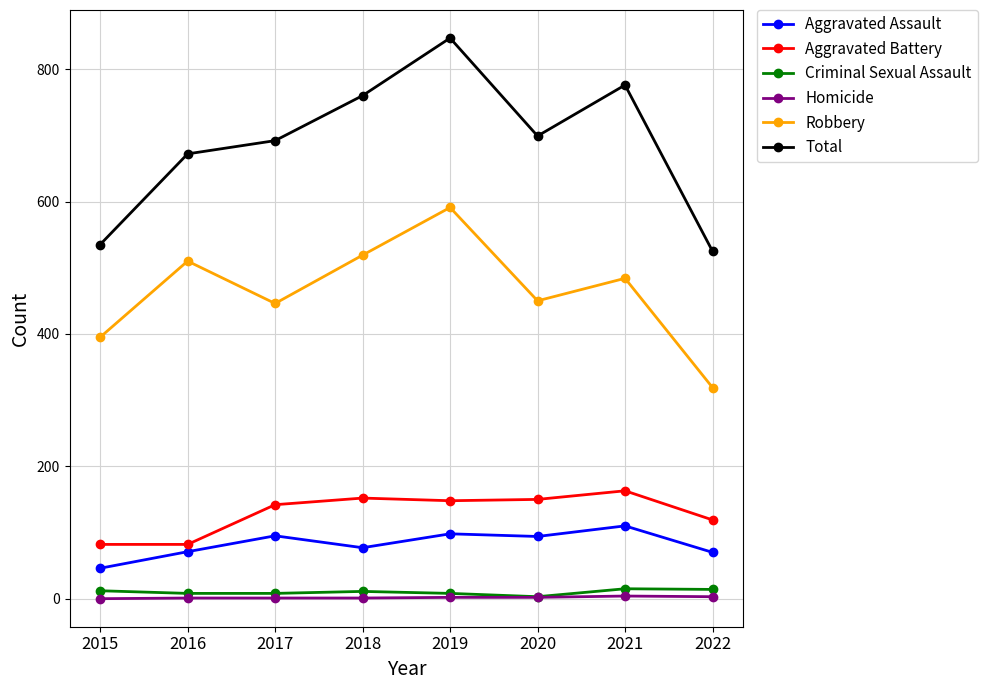

Is it true that Total equals 882 at 2016?

False